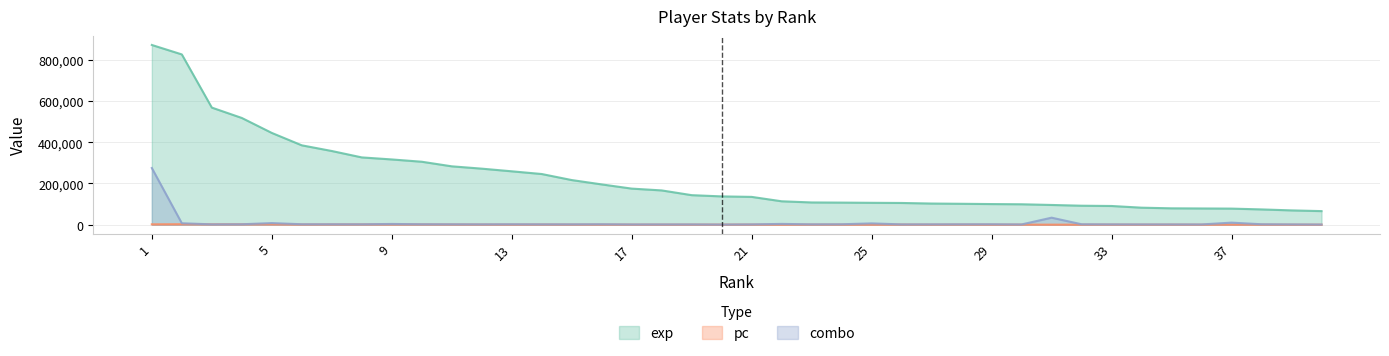

What is the difference between the maximum and minimum values in the exp series?

805930